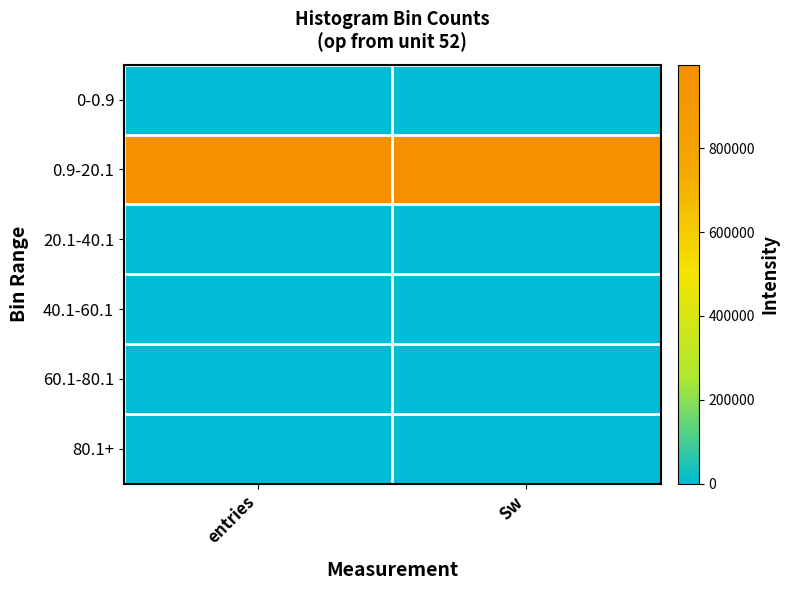

Which has a higher value, Sw or entries?

Sw